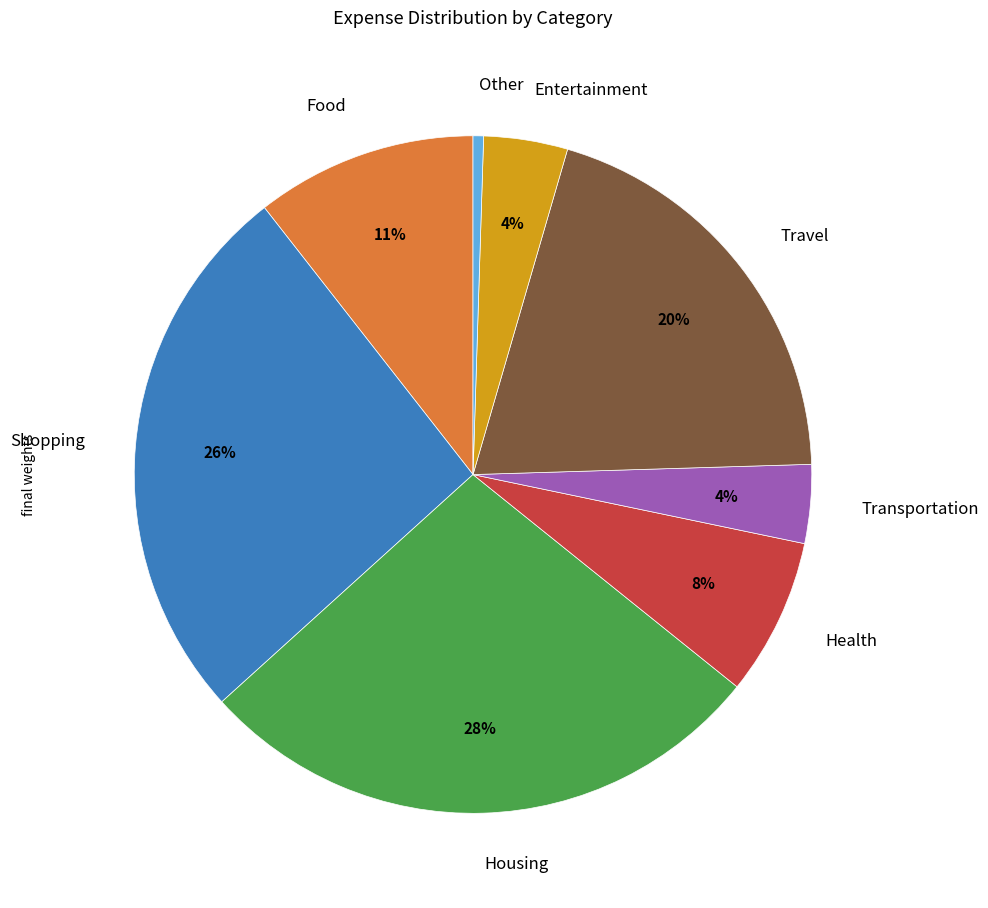

Which slice is the smallest?

Other